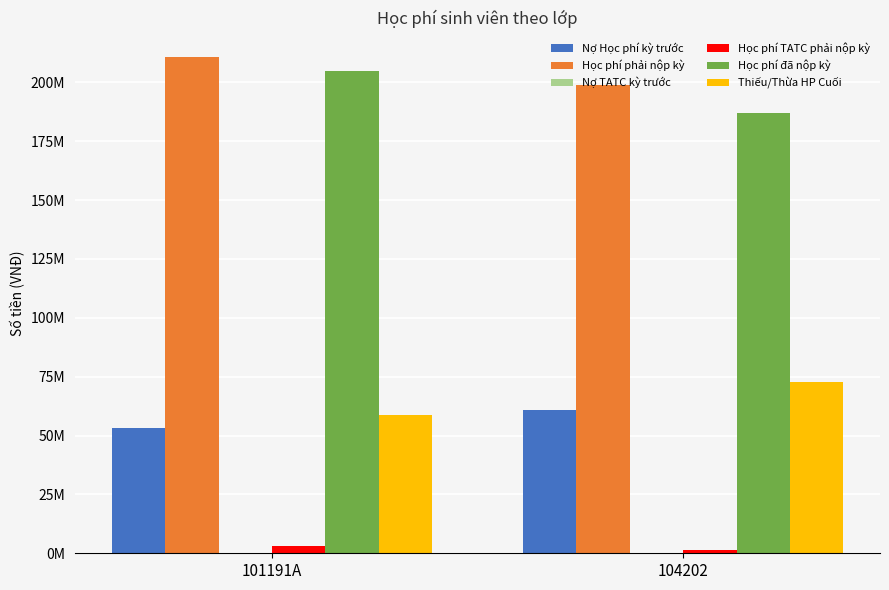

Where is Học phí TATC phải nộp kỳ nearest to the value 2200000?

101191A